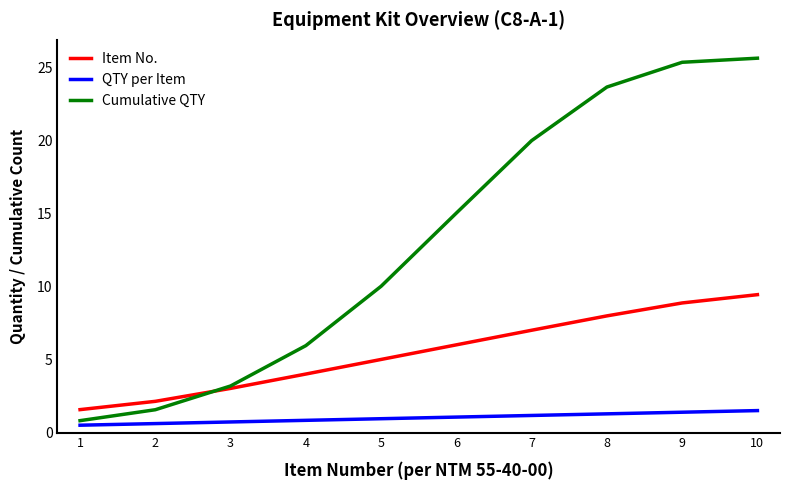

What is the average value of the QTY per Item series?

1.0